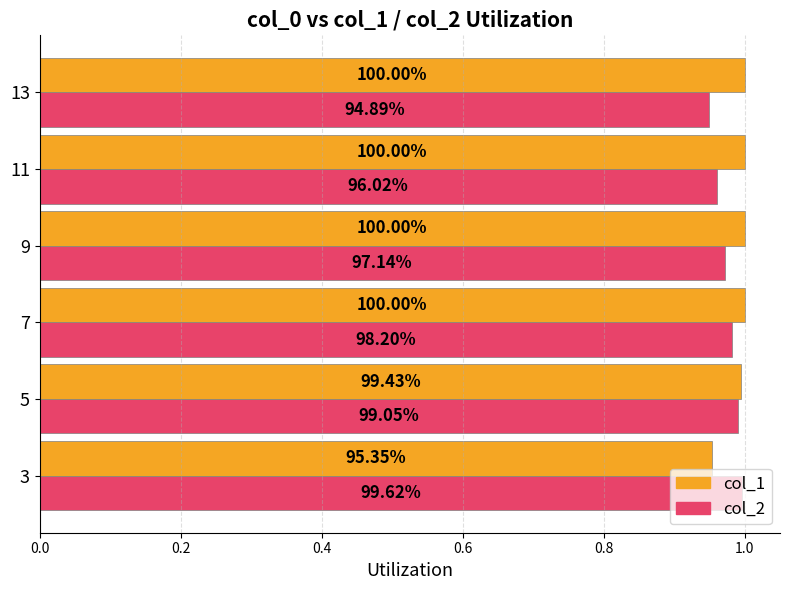

What are all the series names shown in the legend?

col_1, col_2